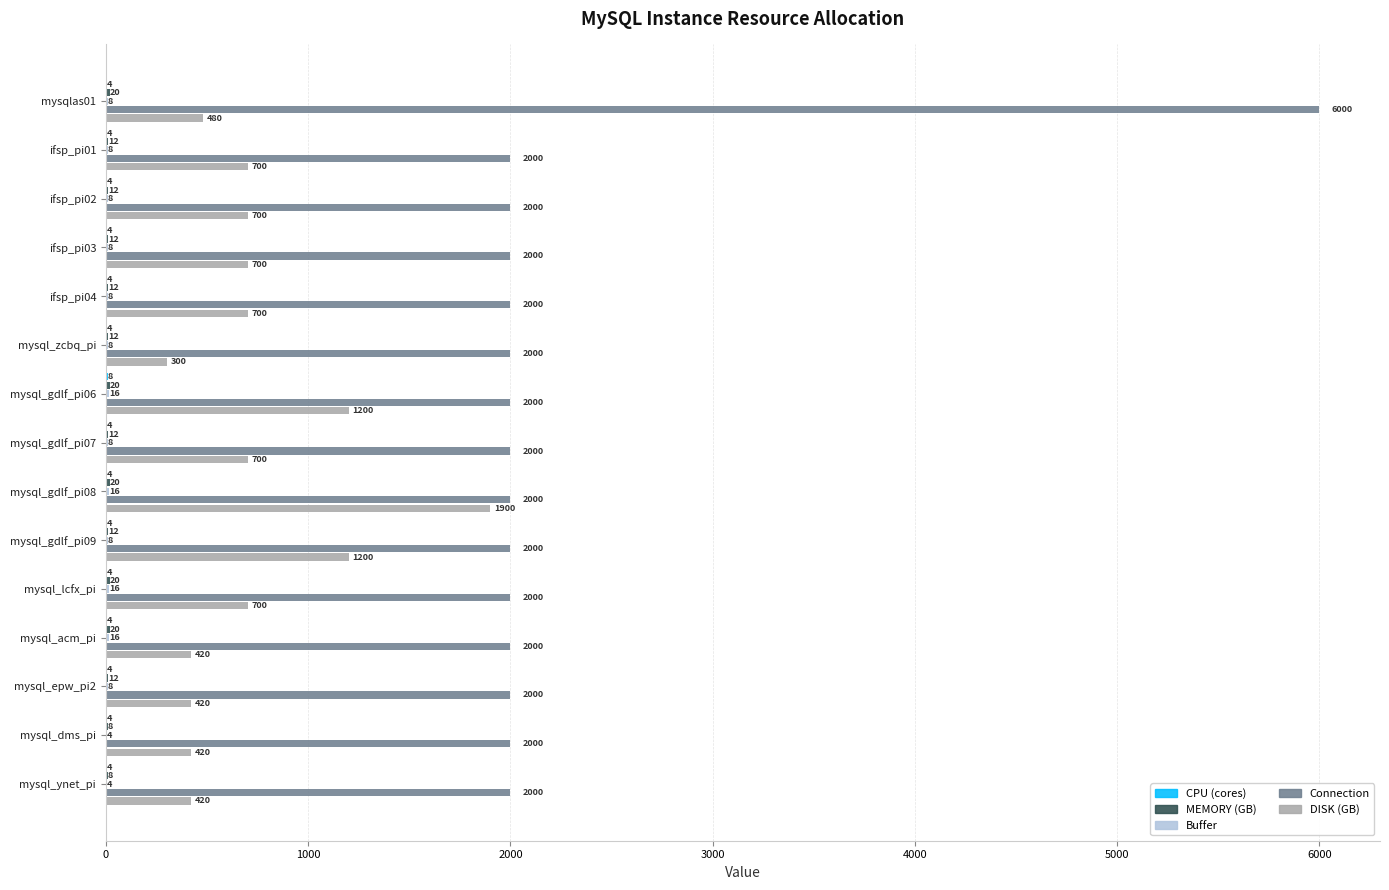

Which series has the largest total across all categories?

Connection